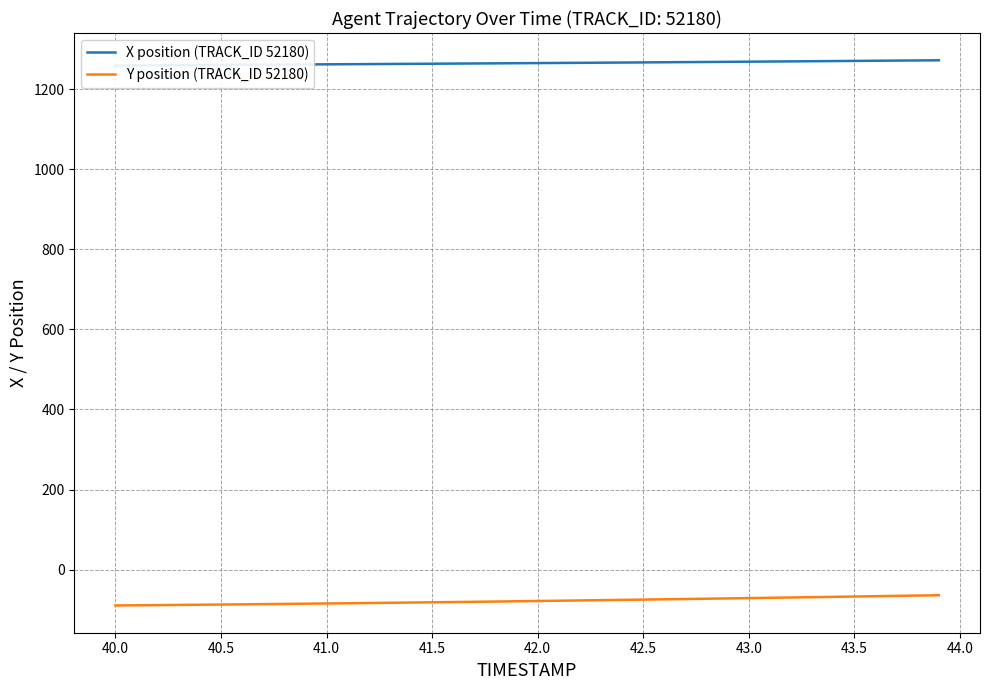

The Y position (TRACK_ID 52180) series shows -142.1 at 41.0. True or false?

False